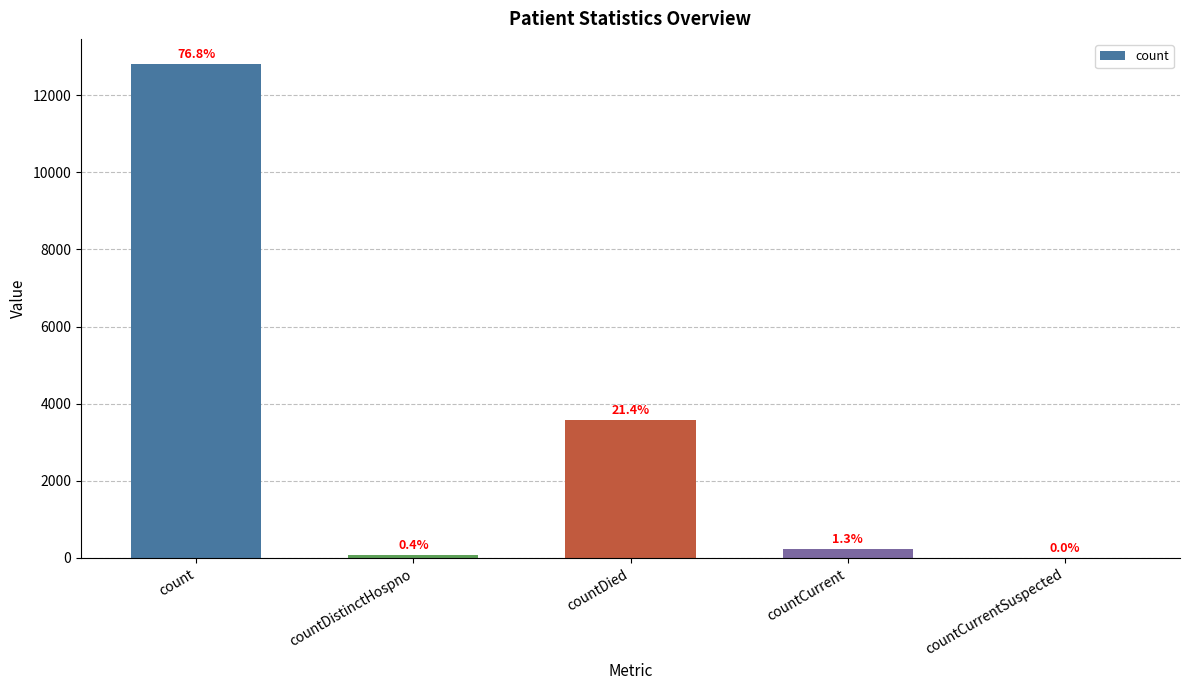

What is the sum of all values?

16687